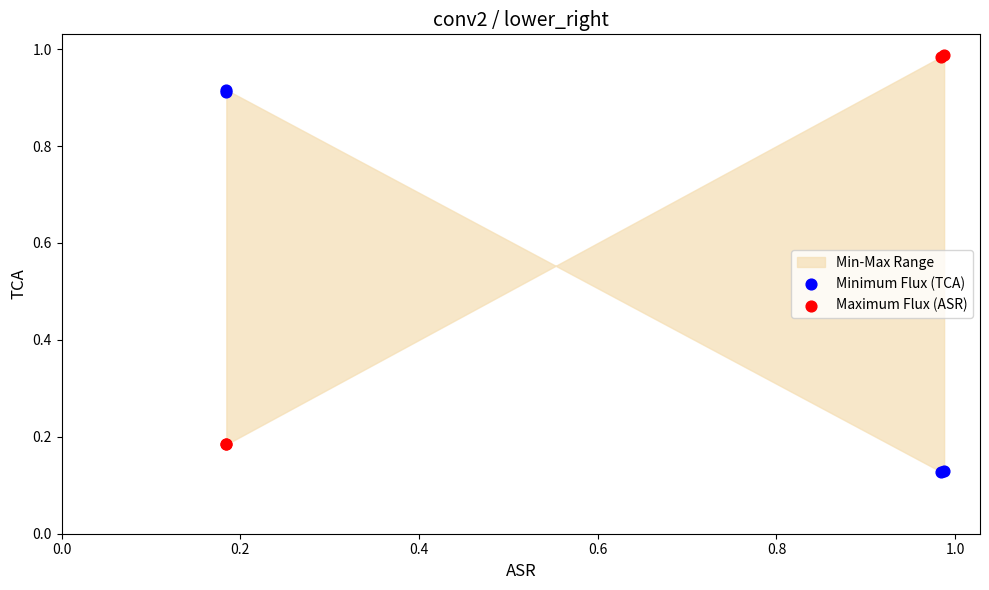

Which series contains the highest Y value?

Maximum Flux (ASR)